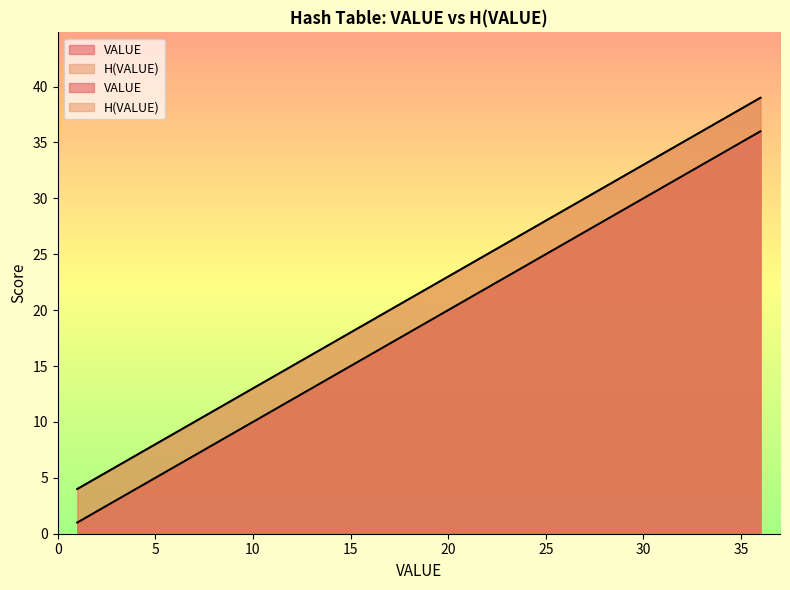

What is the difference between the VALUE values at 23 and 18?

5